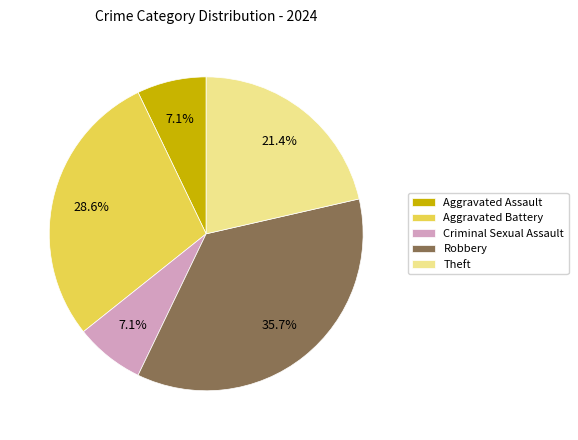

Does Criminal Sexual Assault represent more than half of the total?

No